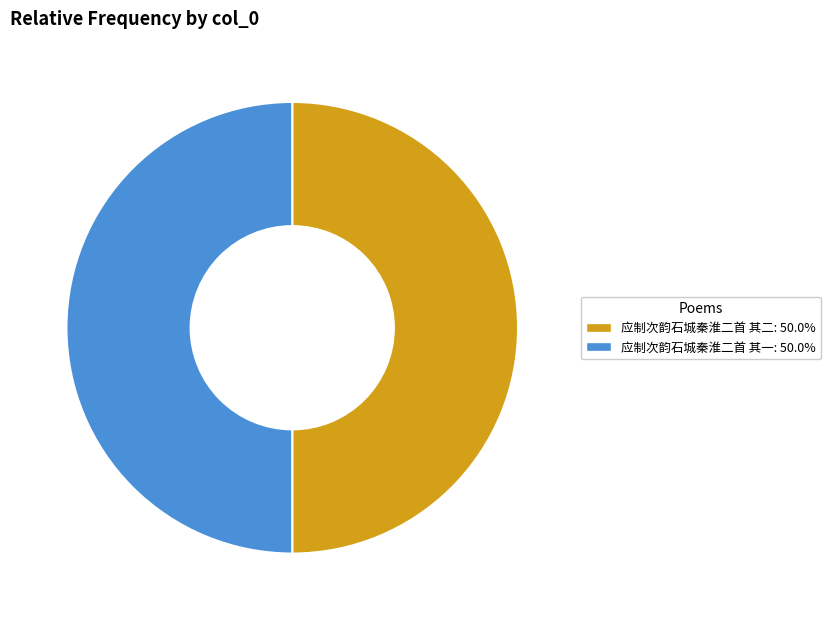

Is it true that 应制次韵石城秦淮二首 其一 is 50% of the pie?

True